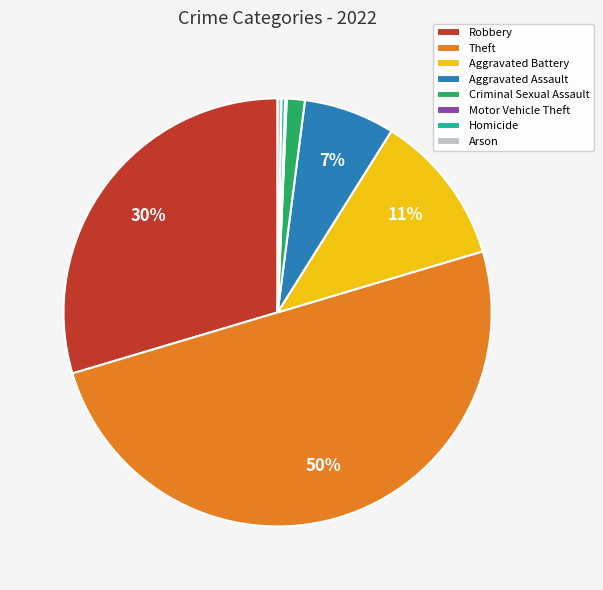

Which slice is the largest?

Theft